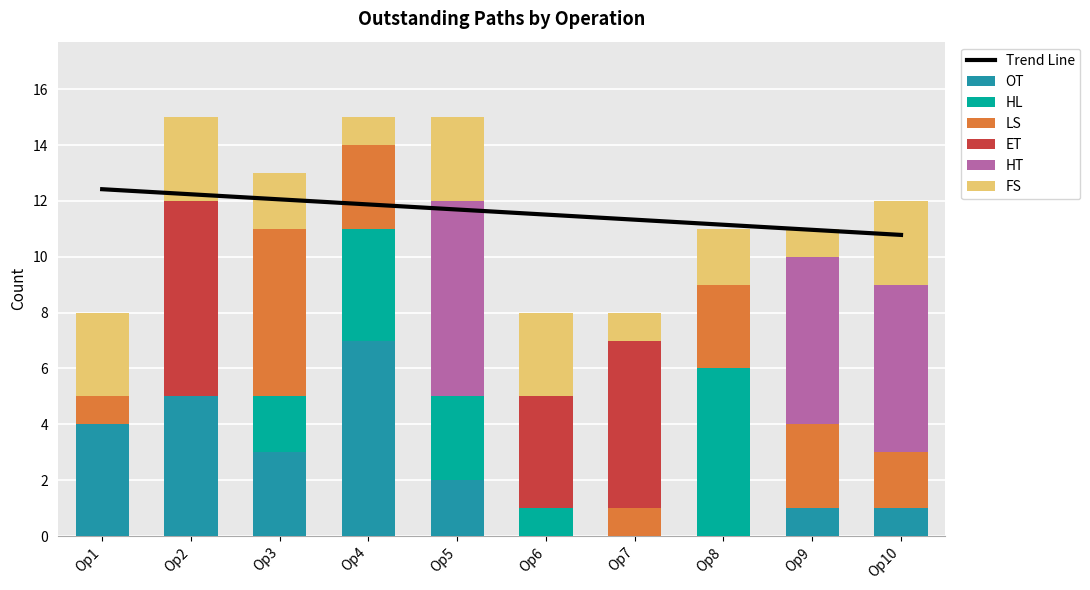

What is the difference between the second highest and minimum values in the HL series?

4